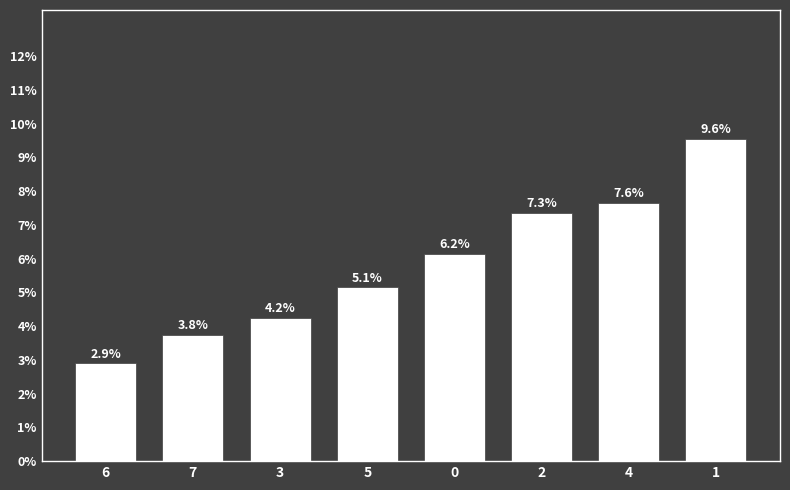

What is the sum of the values at 0 and 7?

0.1